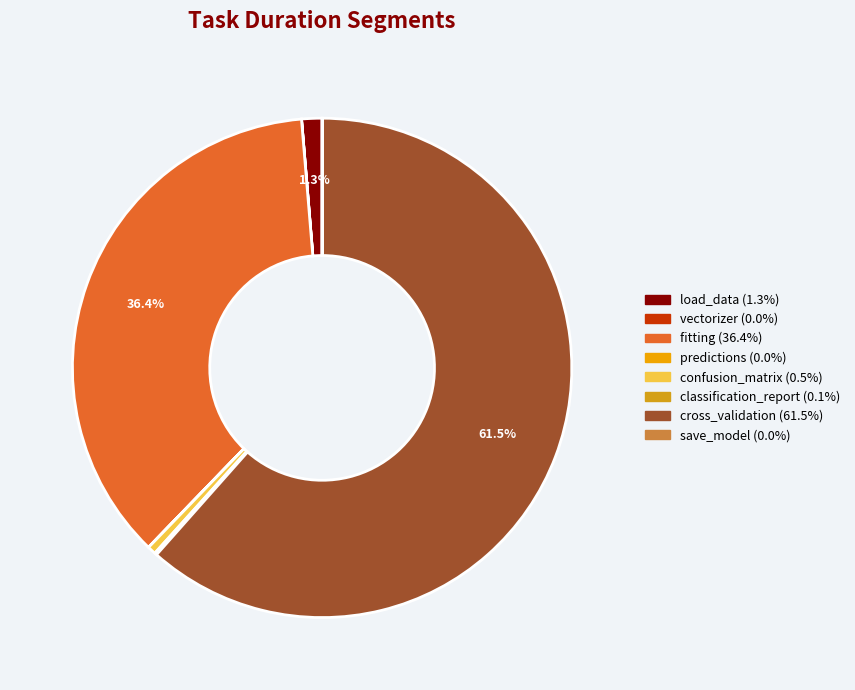

Is the sum of vectorizer and confusion_matrix greater than half?

No